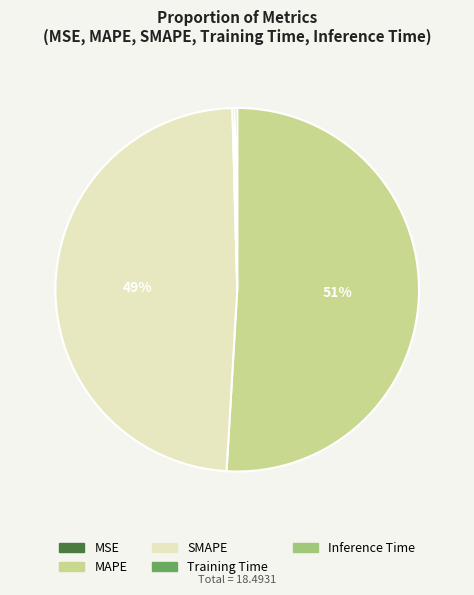

Is it true that MAPE is 61% of the pie?

False